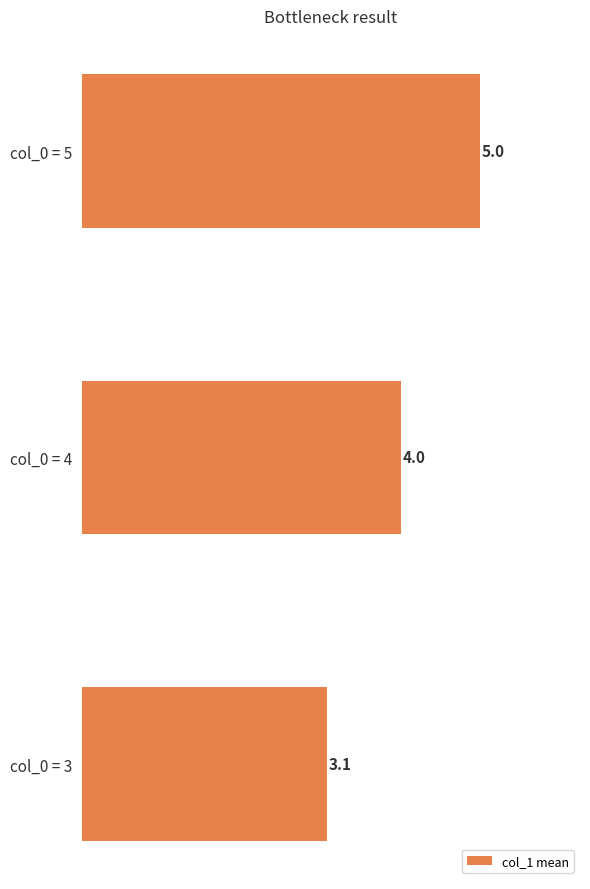

How many data points are less than 4?

1